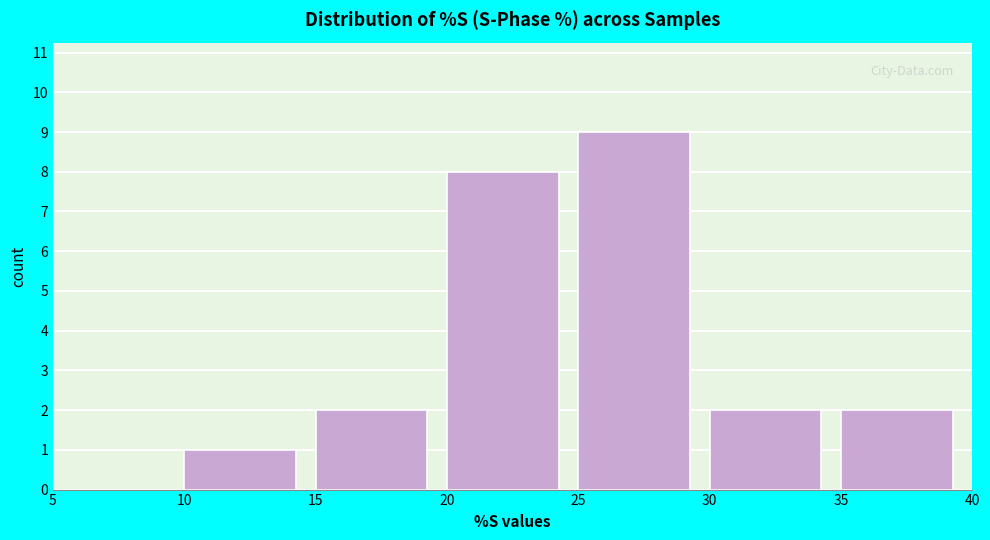

How tall is the bar that spans 10 to 15 on the x-axis? The values are not printed on the chart, so give them approximately, as read against the axis.

1